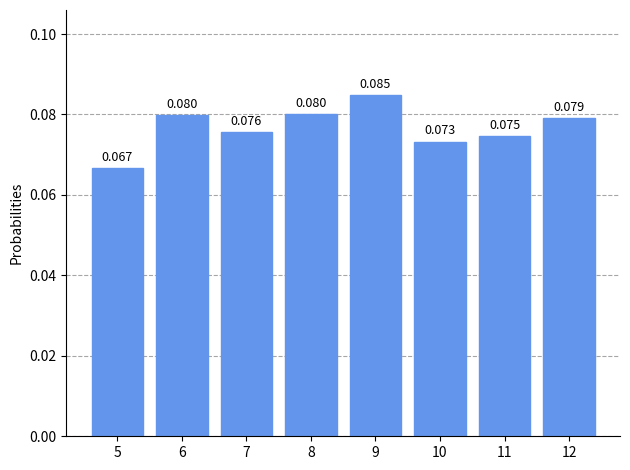

Reading right to left, transcribe all the data shown in this chart.

12=0.1	11=0.1	10=0.1	9=0.1	8=0.1	7=0.1	6=0.1	5=0.1